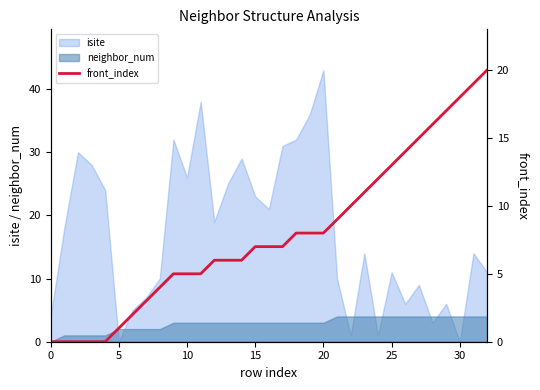

At which label does the data first exceed 7?

18